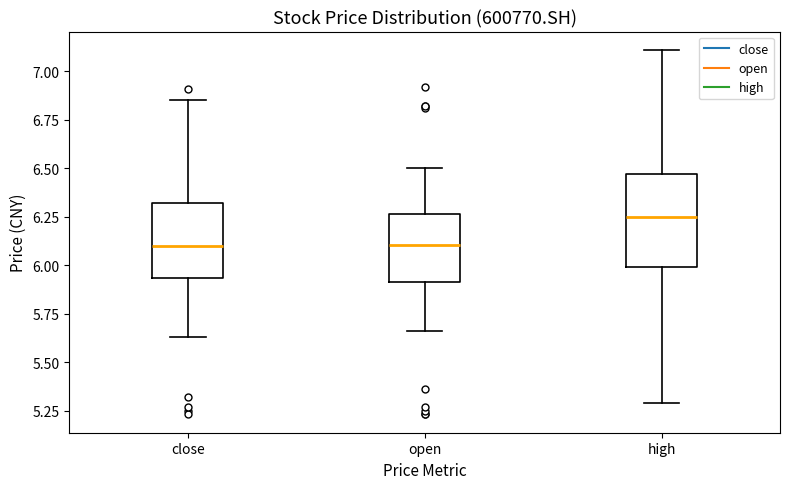

Comparing the boxes themselves (not the whiskers), which one is the tallest?

high